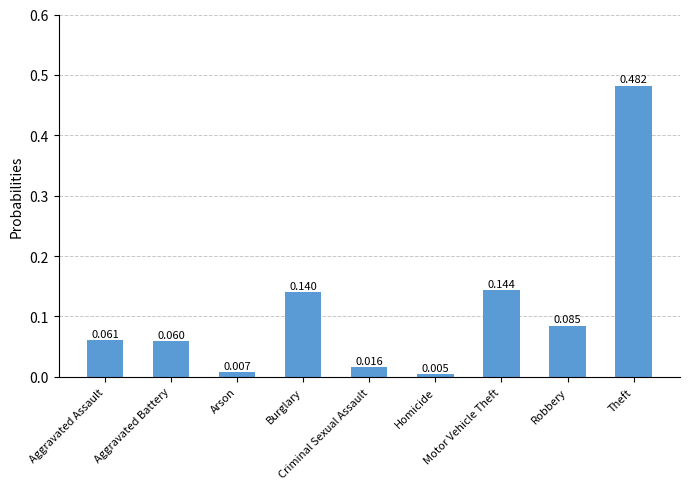

What is the label of the 4th bar from the left?

Burglary